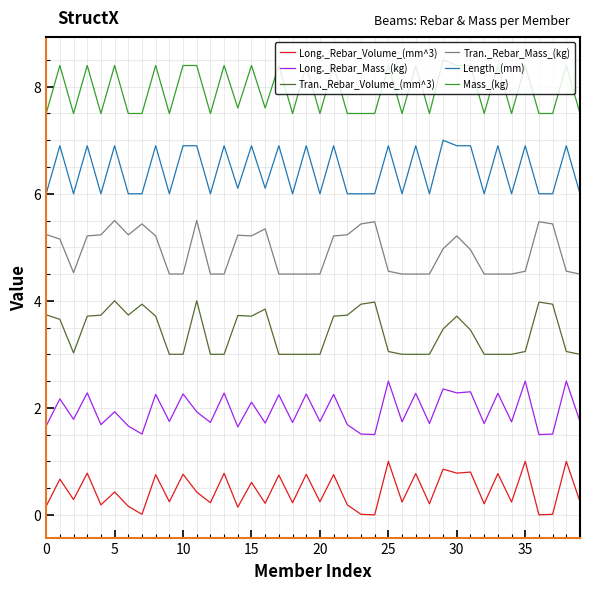

True or false: Mass_(kg) has more than 2 points higher than both neighbors.

True